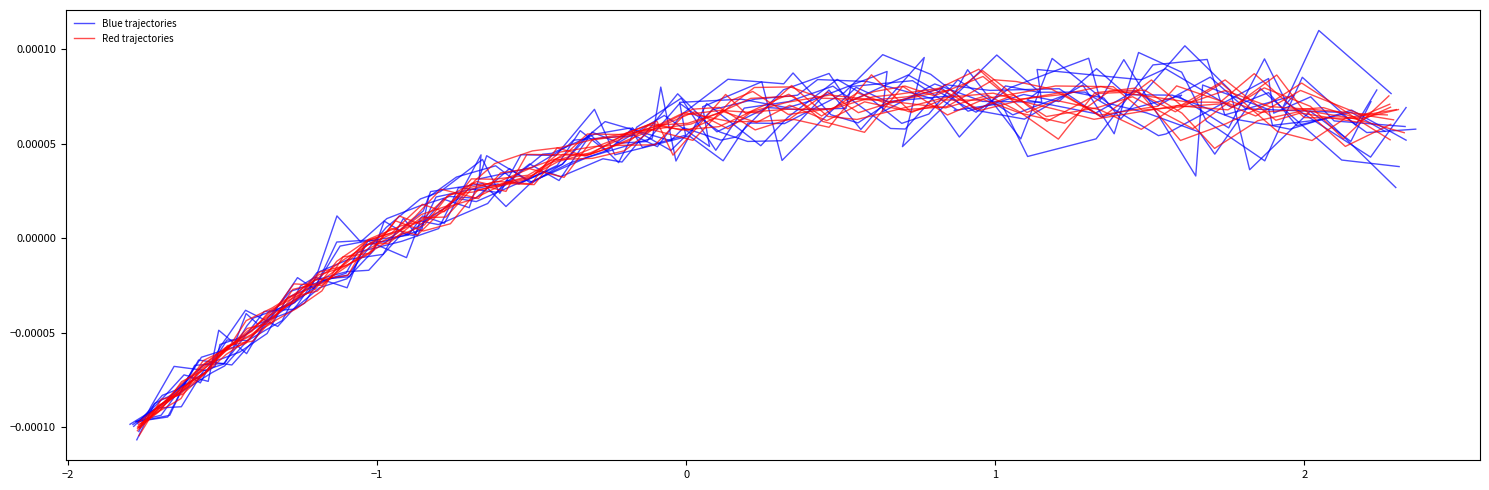

How many interior local peaks does the Red trajectories series have?

7